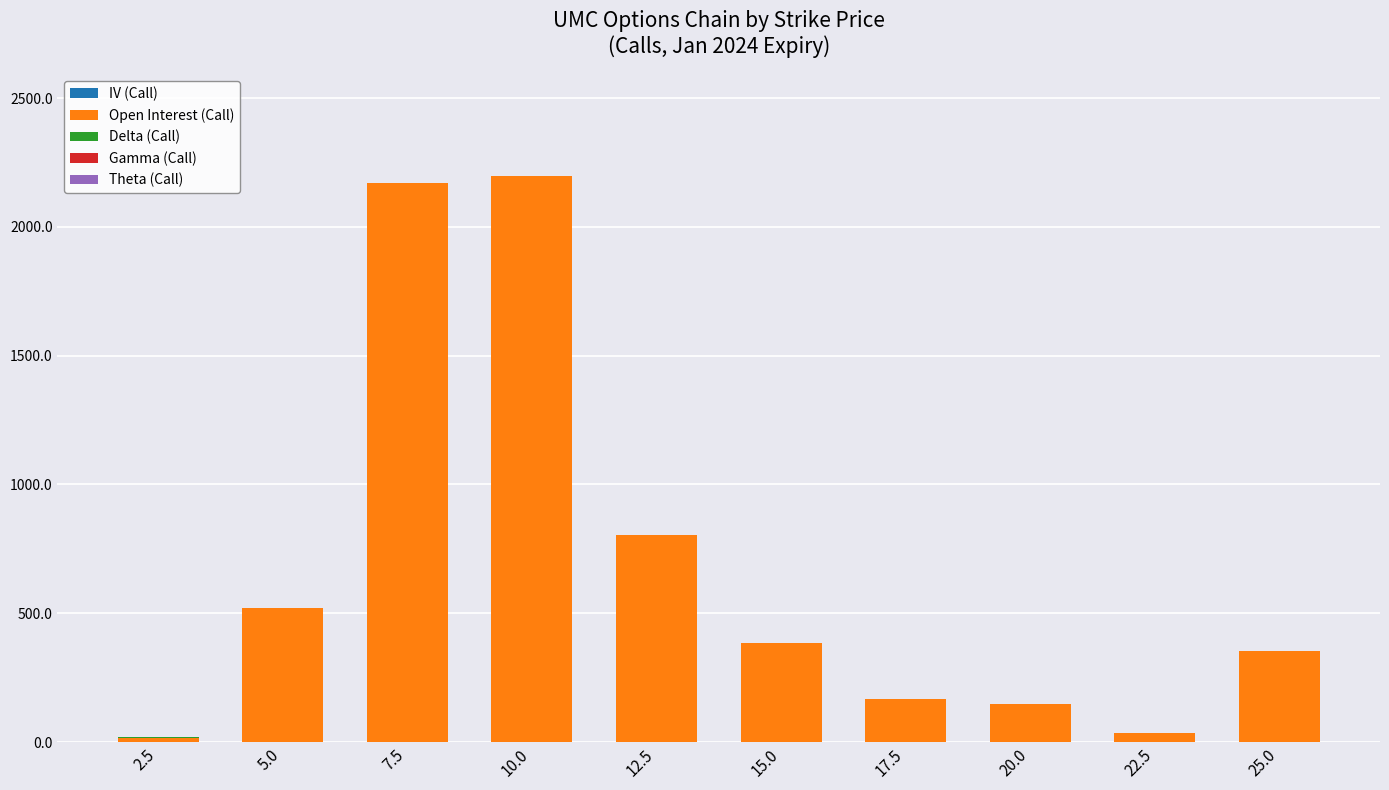

Rank the series by their maximum value, from lowest to highest.

Theta (Call), Gamma (Call), Delta (Call), IV (Call), Open Interest (Call)